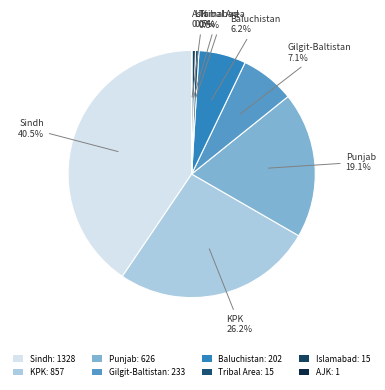

Is it true that Sindh is 55% of the pie?

False